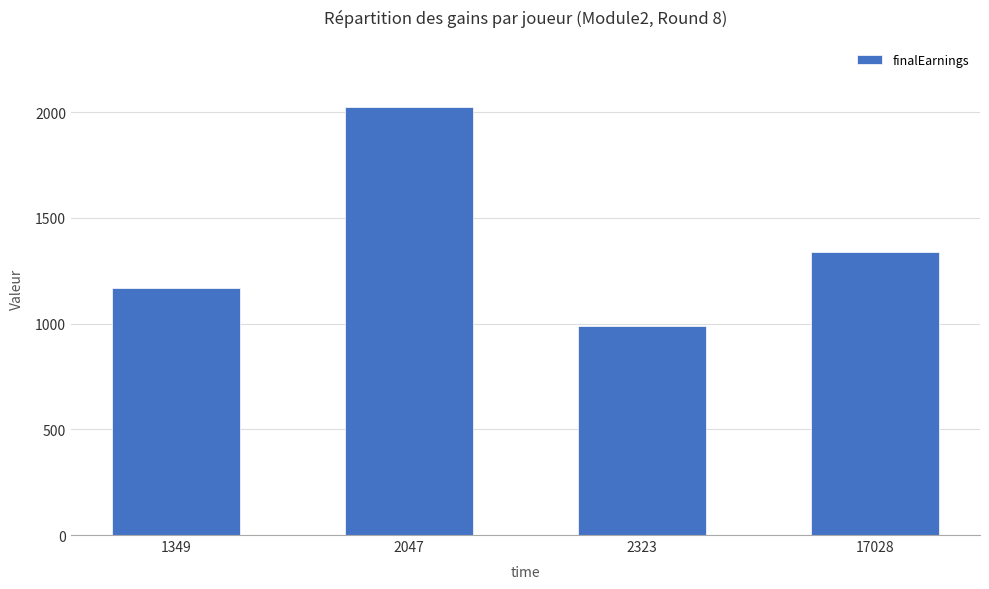

How many data points are less than 1336?

2